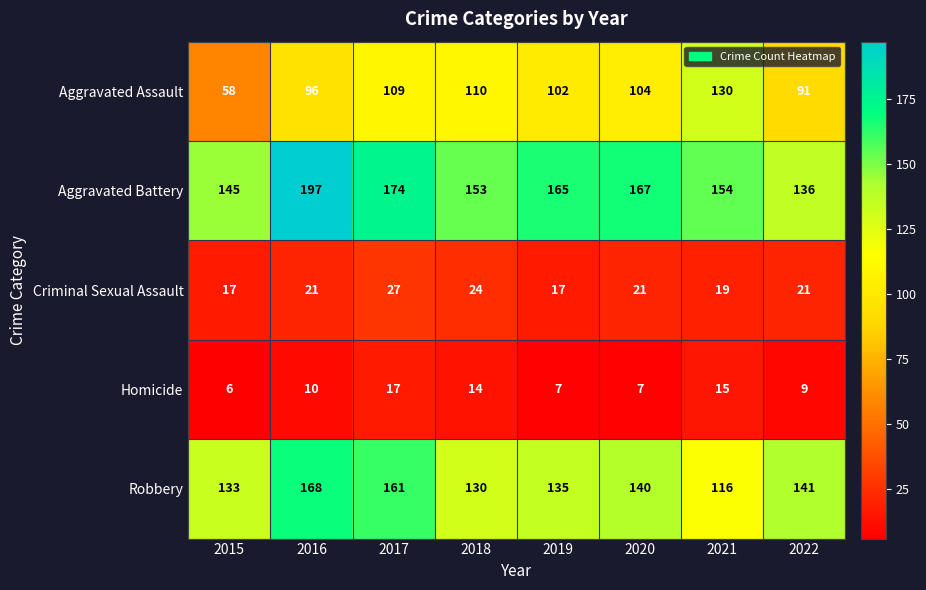

What is the total value across all series at 2015?

359